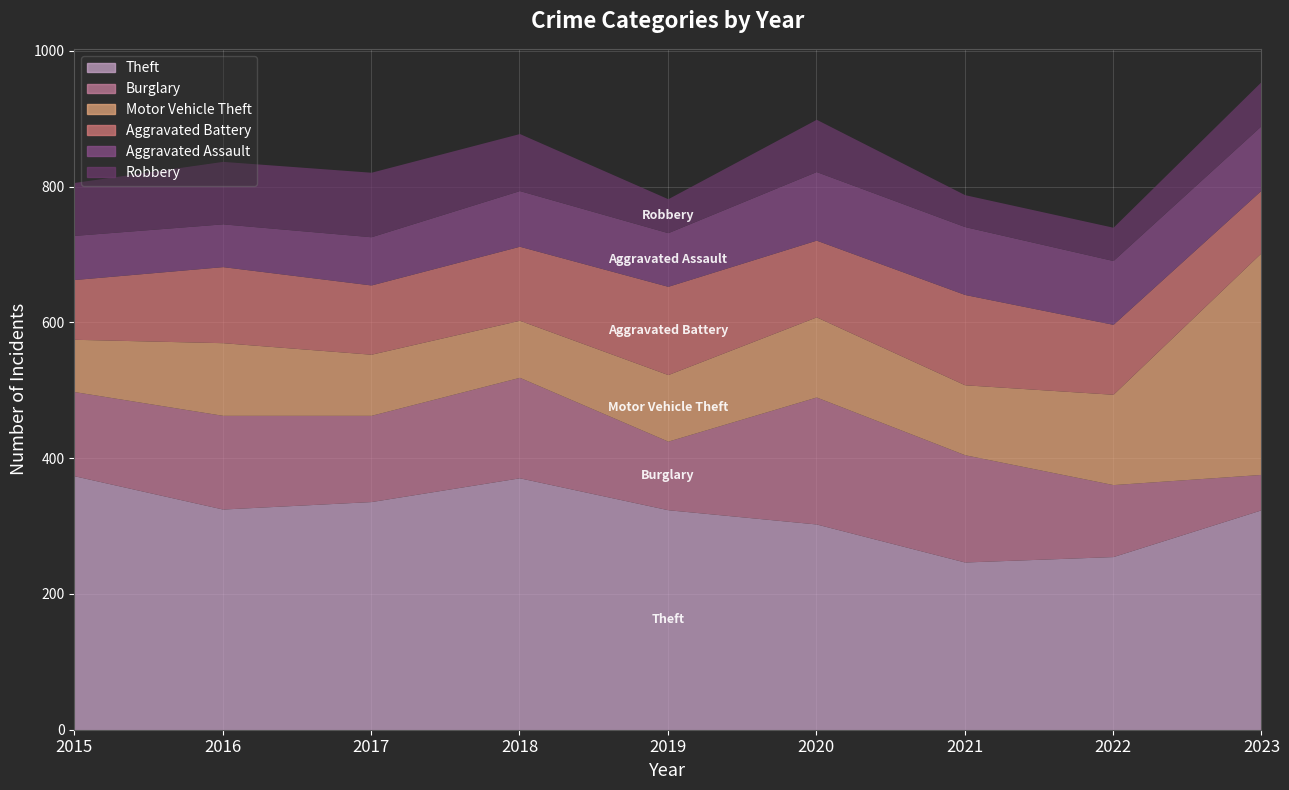

Reading left to right, extract all data points from this chart.

Theft: 374	325	336	371	324	303	247	255	324
Burglary: 124	138	127	148	101	187	158	106	52
Motor Vehicle Theft: 77	107	90	84	98	118	103	133	327
Aggravated Battery: 88	112	102	109	130	113	133	103	92
Aggravated Assault: 65	63	71	82	79	101	100	94	95
Robbery: 78	92	95	84	50	77	47	49	65